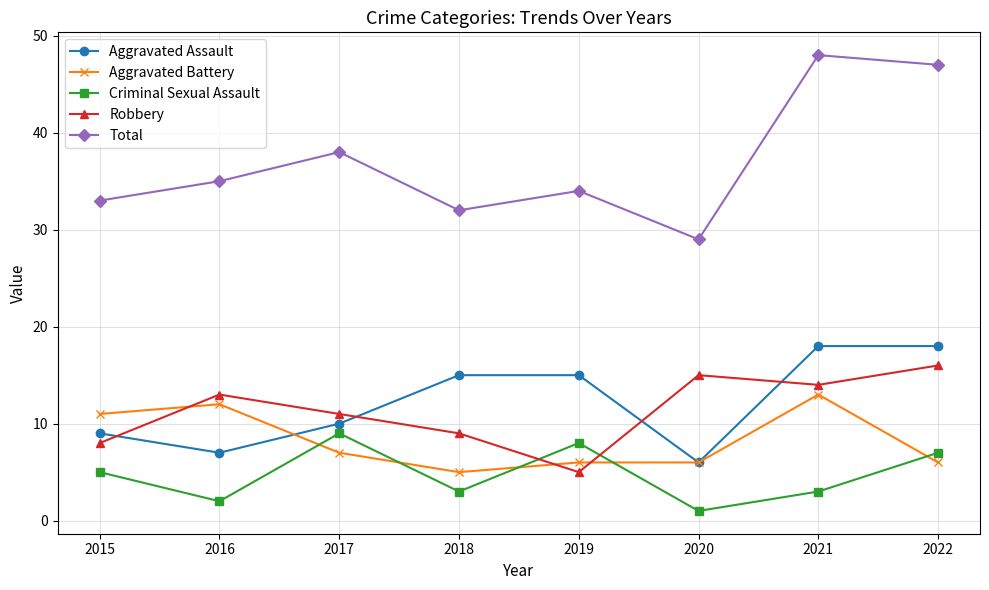

What is the difference between the highest and lowest values at 2021?

45